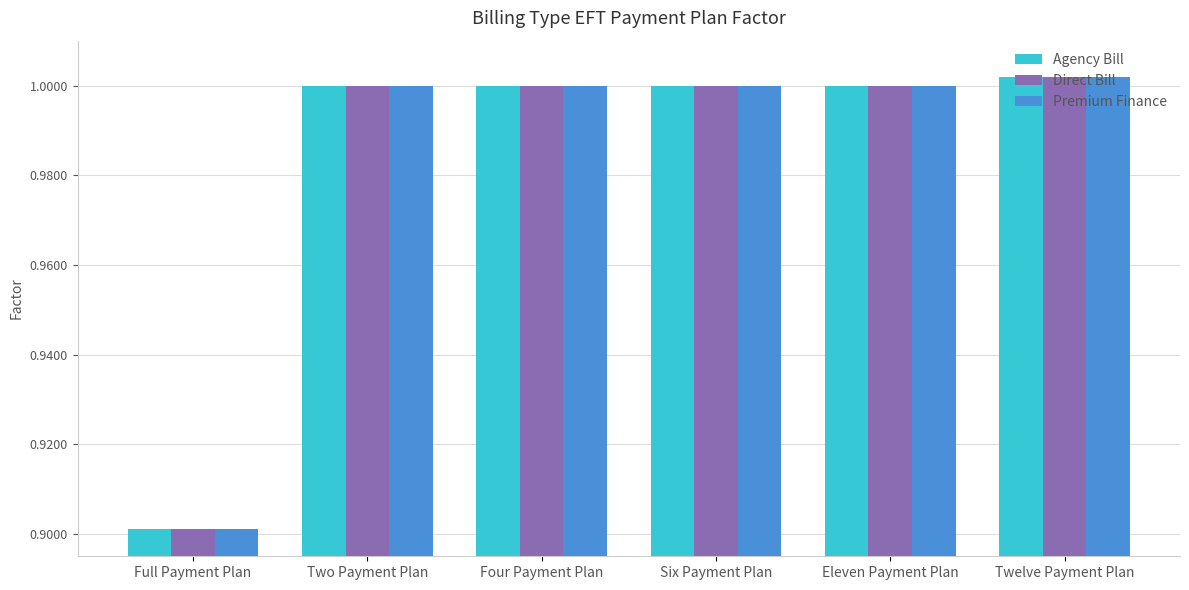

How many series are shown in this chart?

3